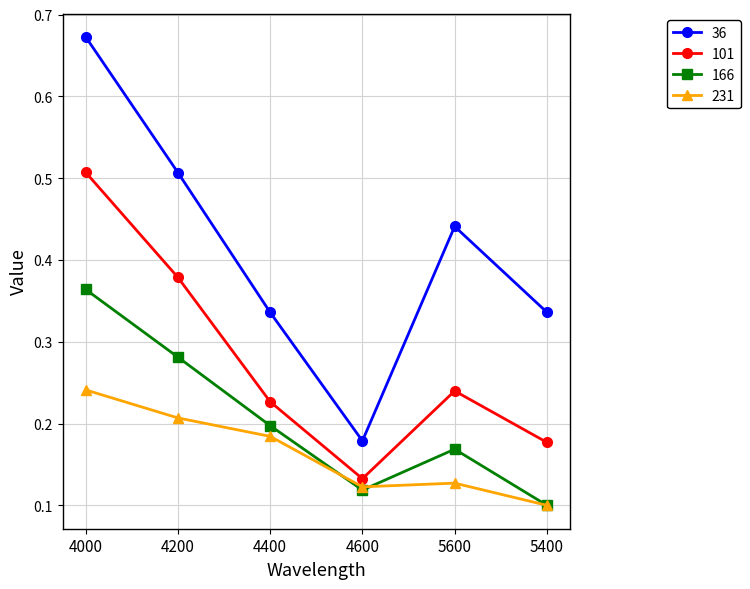

Which series changed the most between 4000 and 4200?

36